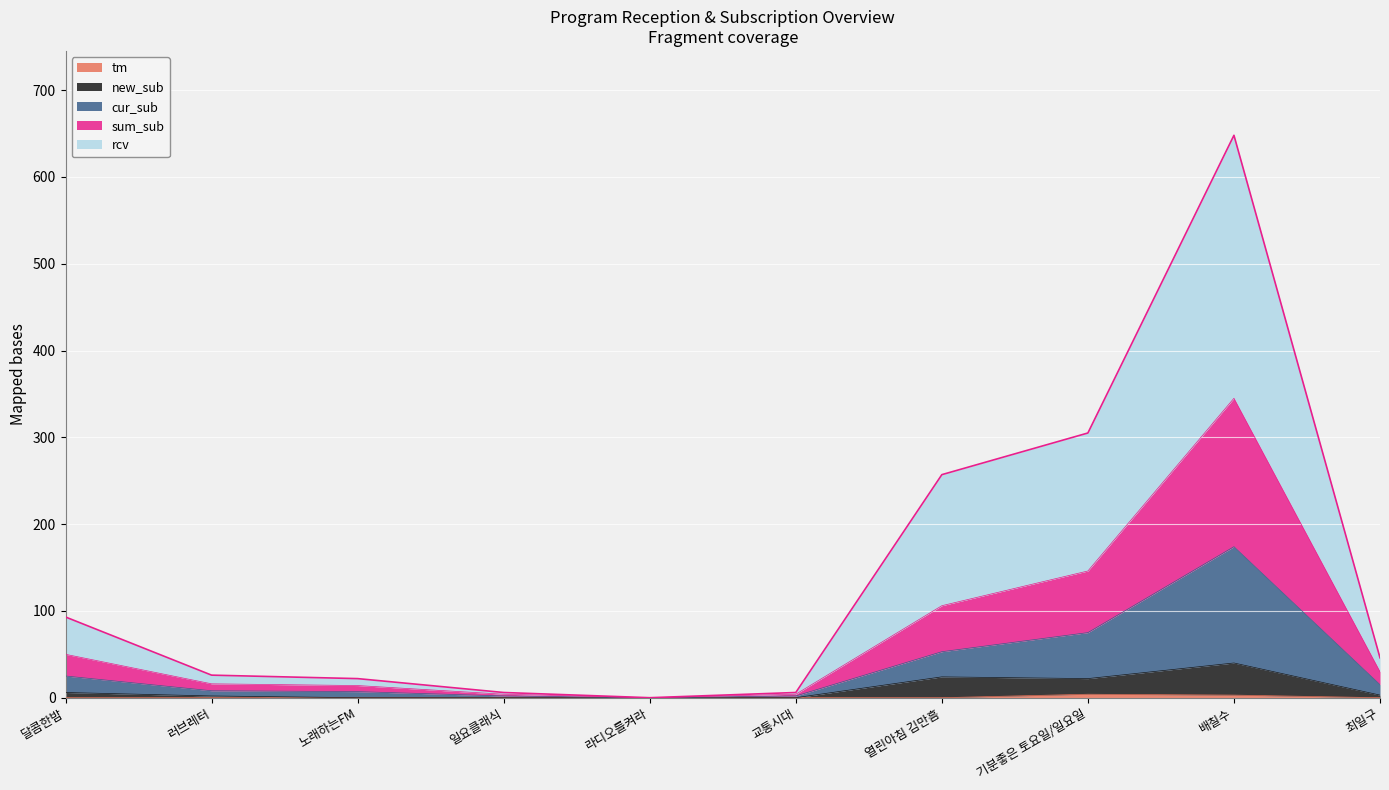

At which category does cur_sub reach its first local valley?

라디오를켜라